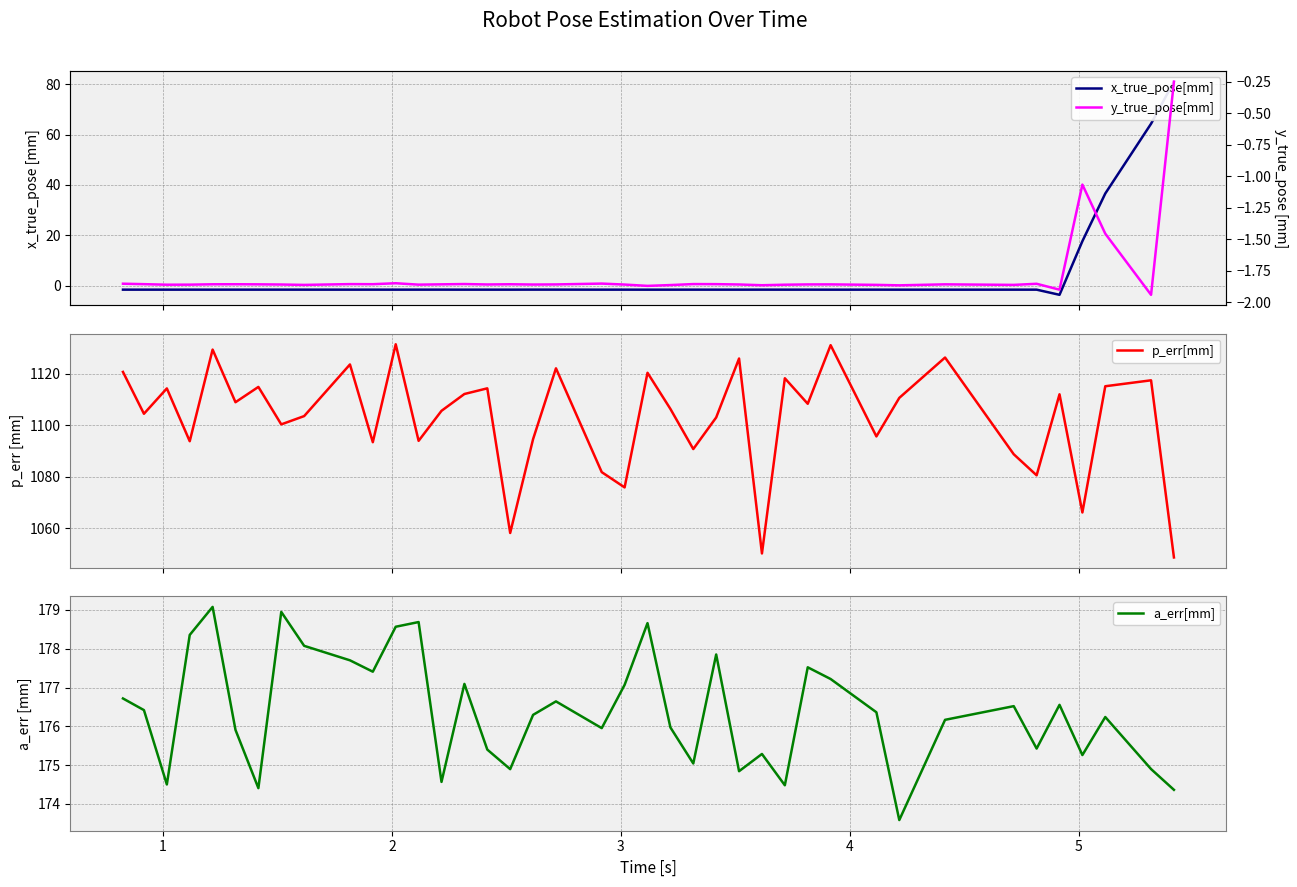

What is the maximum value for p_err[mm]?

1131.5